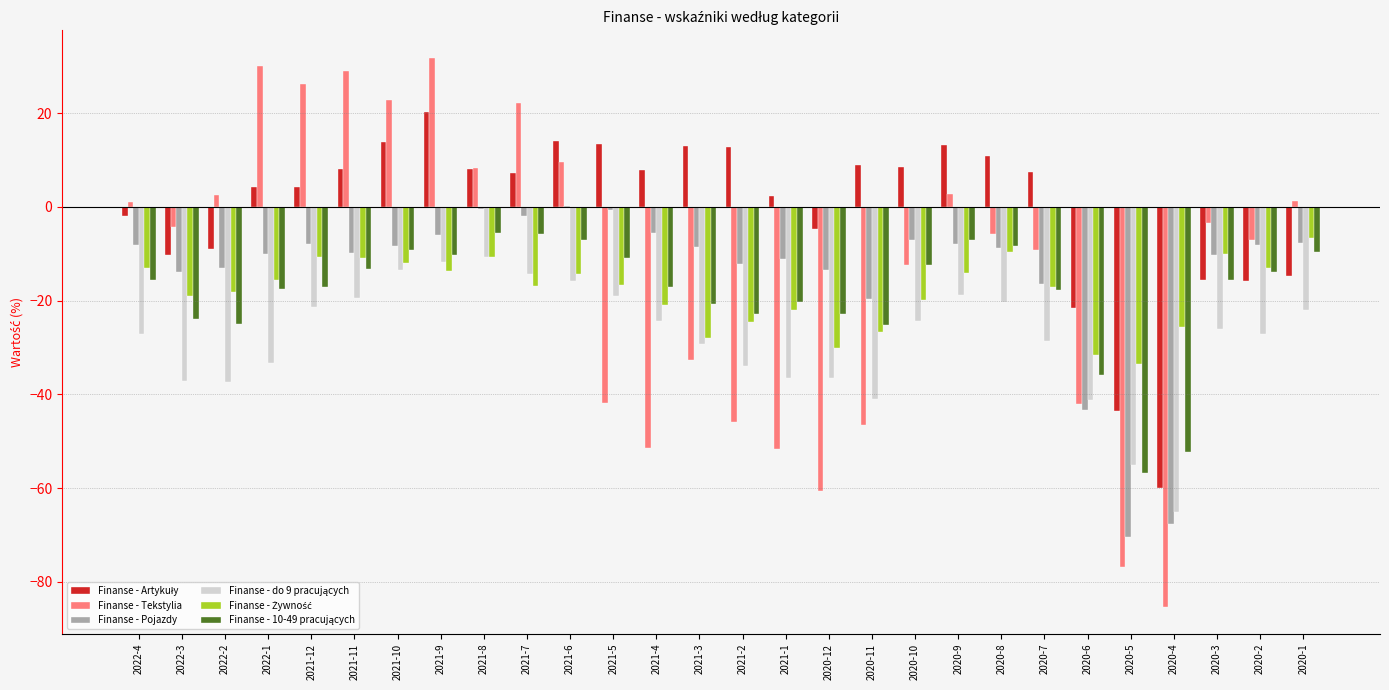

Between 2021-1 and 2020-2, which series saw the biggest shift?

Finanse - Tekstylia